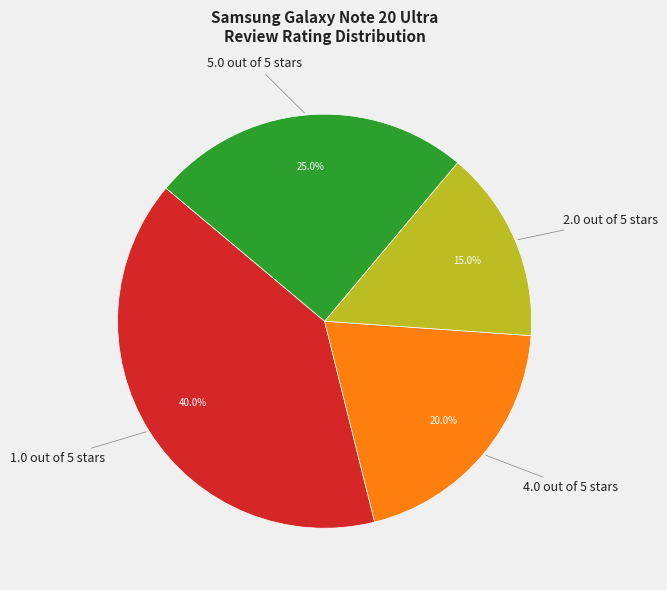

Approximately how many times larger is the value at 2.0 out of 5 stars compared to 1.0 out of 5 stars?

0.4